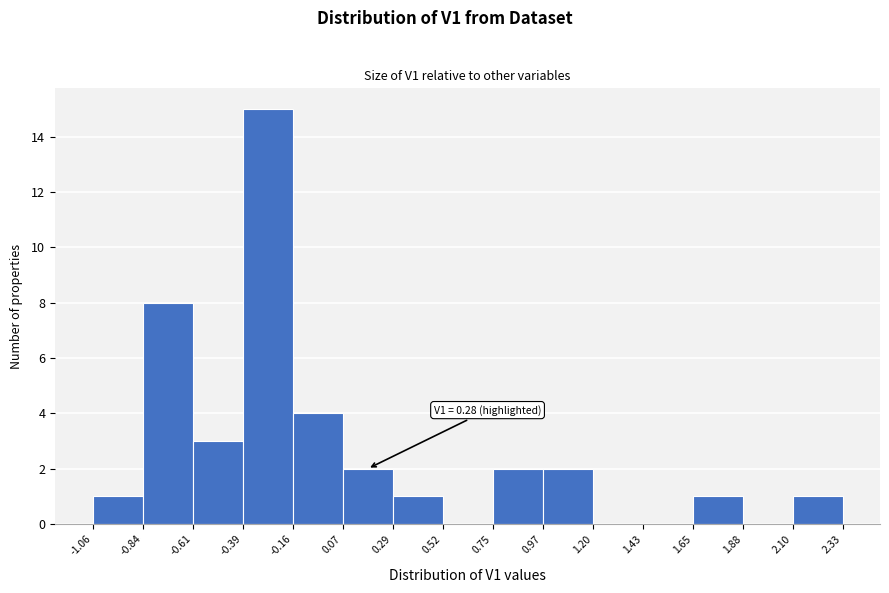

Over which range of the x-axis is the bar tallest?

-0.39 to -0.16